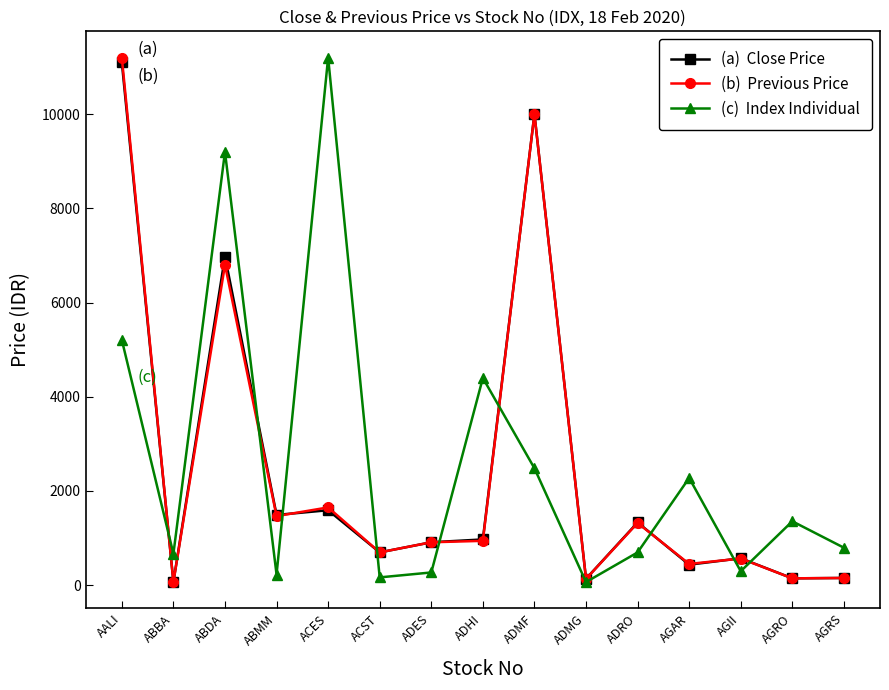

What is the label of the 15th point from the right?

AALI